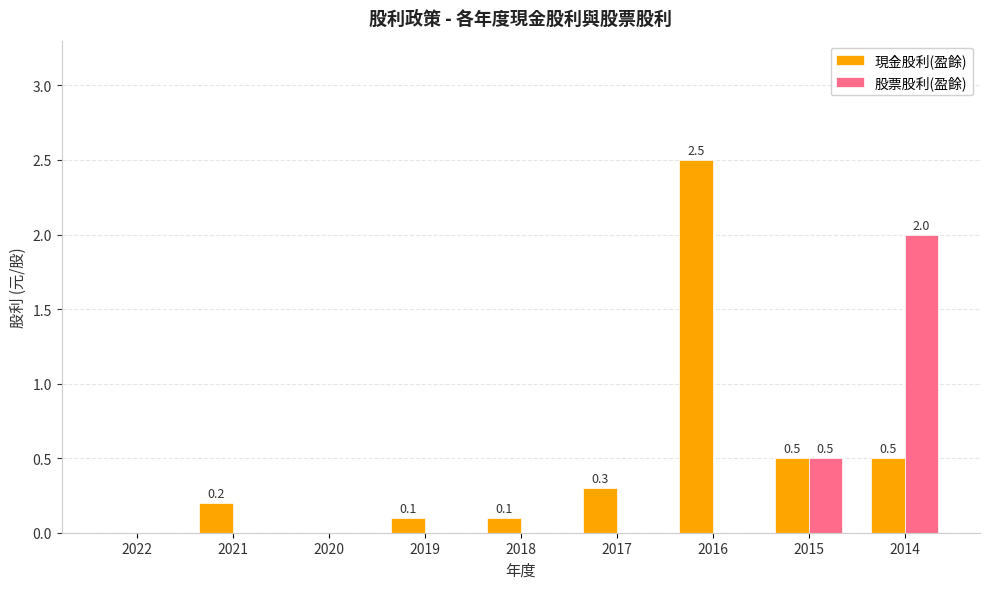

Which series has the largest range (max minus min)?

現金股利(盈餘)